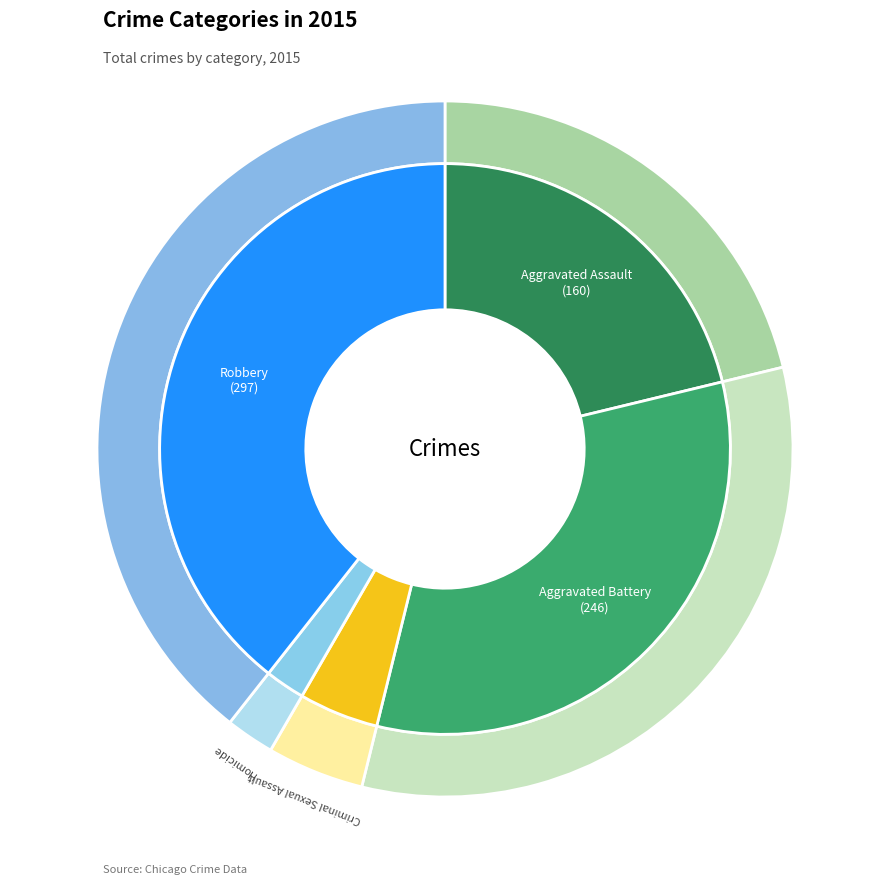

What percentage do Aggravated Assault and Robbery together represent?

60.6%